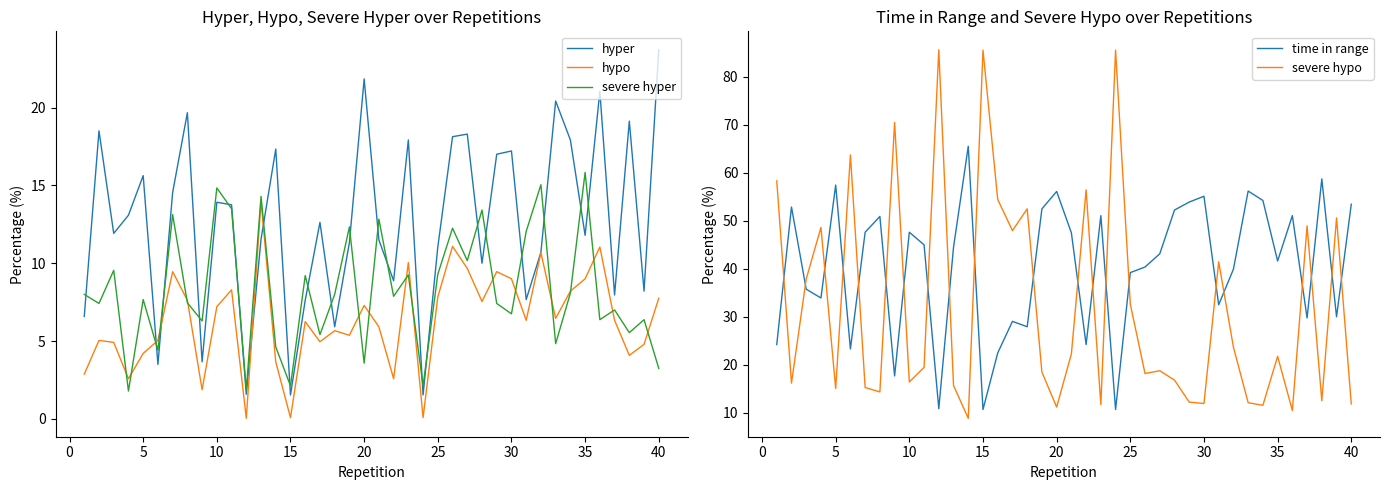

What is the maximum value shown in the chart?

85.7